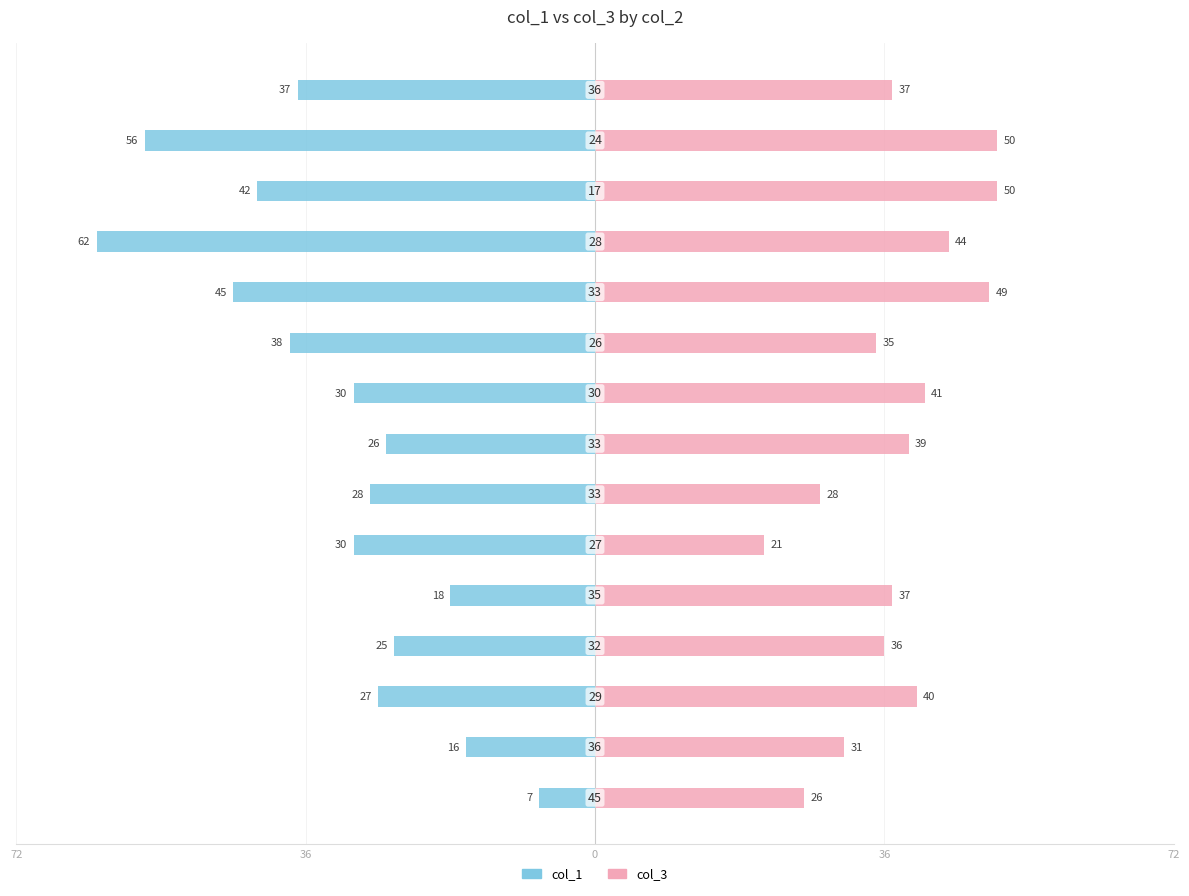

Reading left to right, extract all data points from this chart.

col_1: -7	-16	-27	-25	-18	-30	-28	-26	-30	-38	-45	-62	-42	-56	-37
col_3: 26	31	40	36	37	21	28	39	41	35	49	44	50	50	37